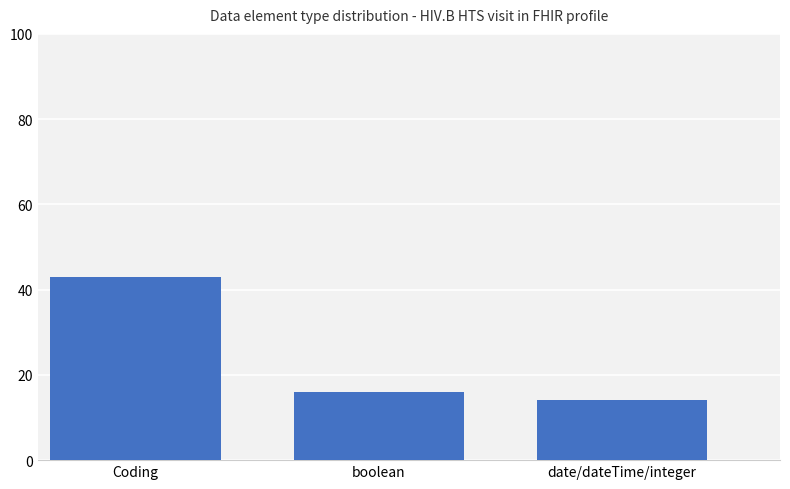

What is the label of the 3rd bar from the right?

Coding